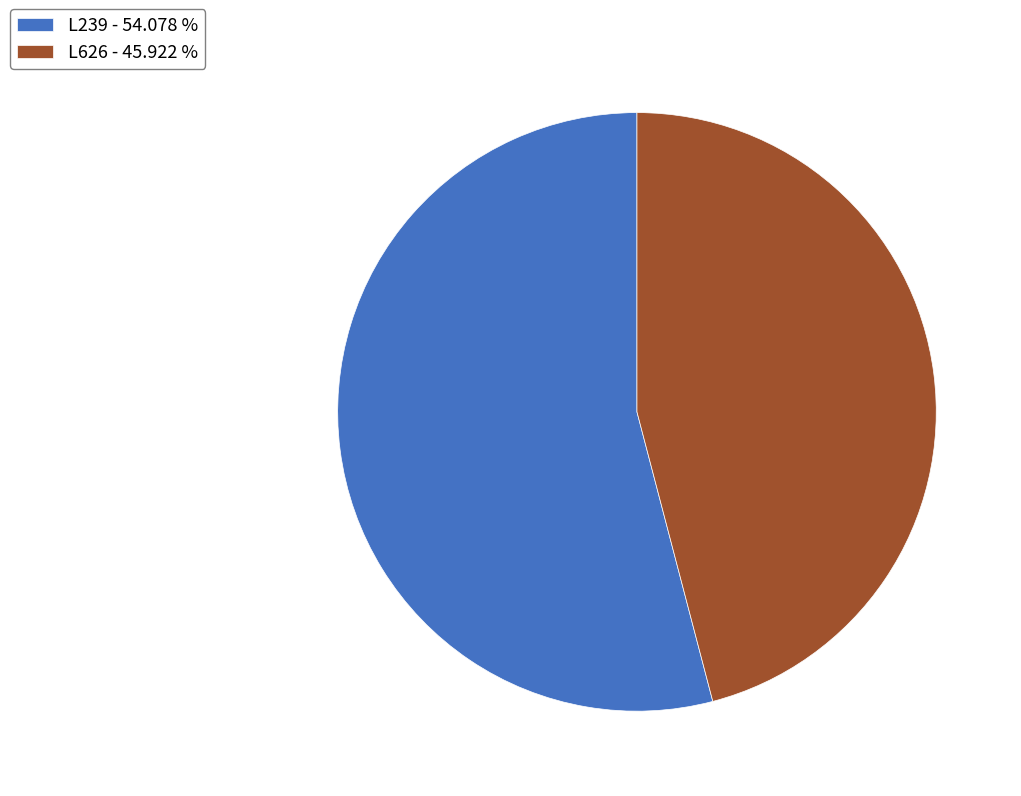

Count the number of slices in the pie.

2